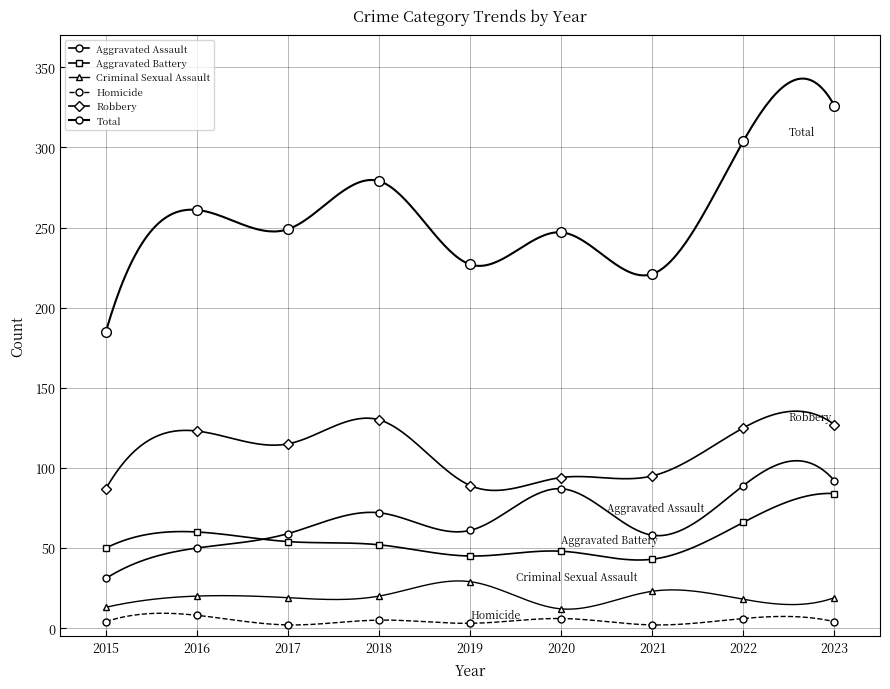

The value of Total at 2018 is 279. True or false?

True